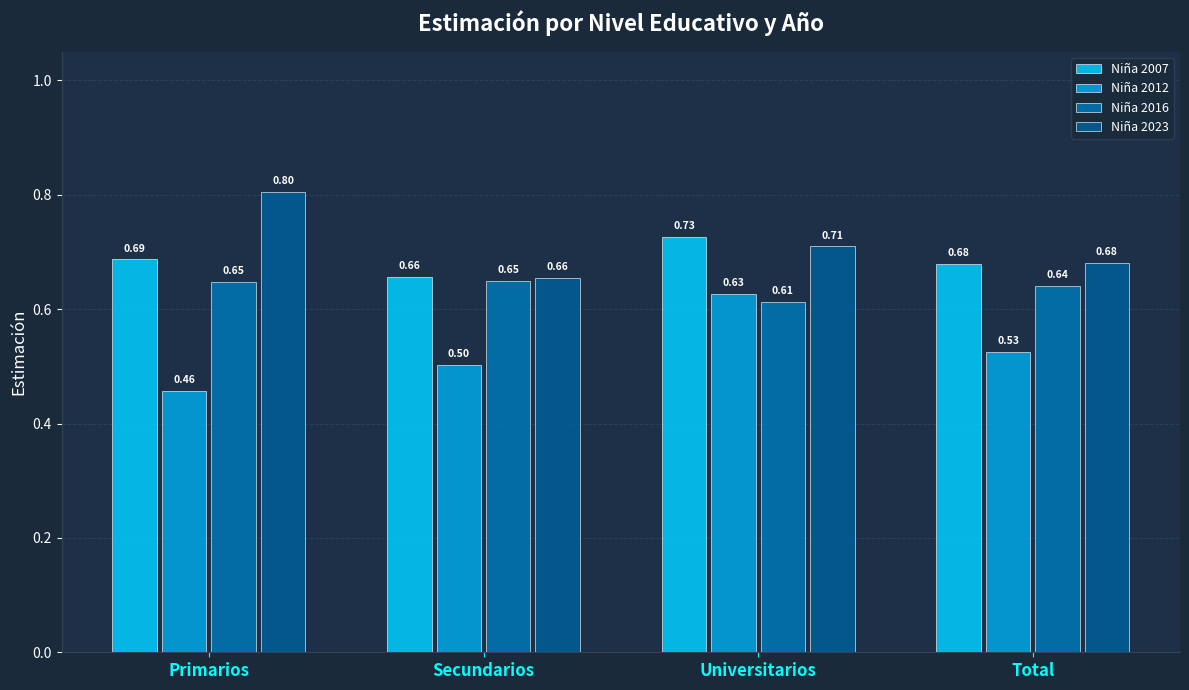

Which label corresponds to the smallest value in the chart?

Primarios